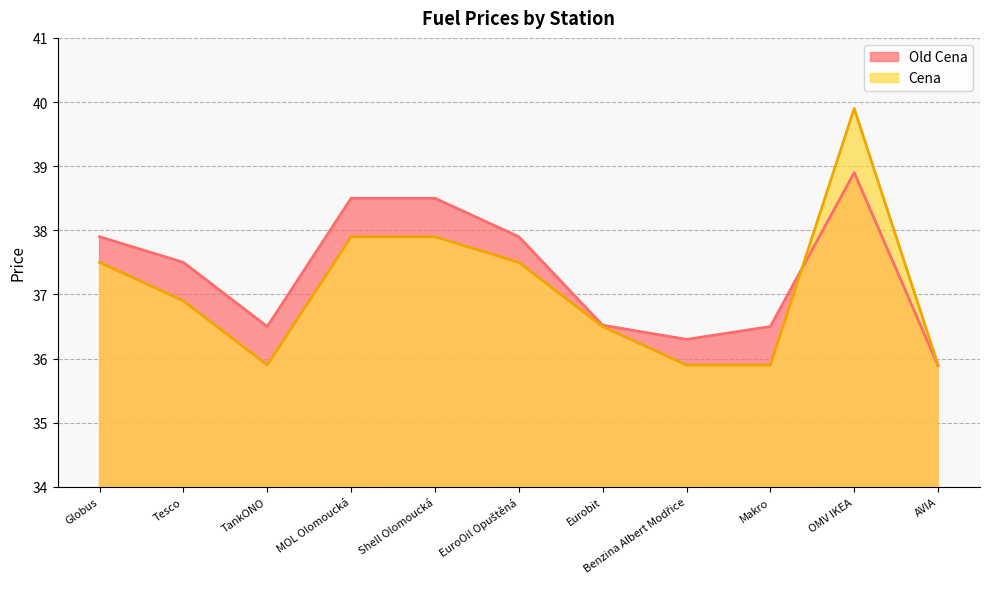

Reading left to right, transcribe all the data shown in this chart.

Old Cena: TankONO=36.5	Tesco=37.5	Globus=37.9	Makro=36.5	Shell Olomoucká=38.5	MOL Olomoucká=38.5	Benzina Albert Modřice=36.3	OMV IKEA=38.9	EuroOil Opuštěná=37.9	AVIA=35.9	Eurobit=36.5
Cena: TankONO=35.9	Tesco=36.9	Globus=37.5	Makro=35.9	Shell Olomoucká=37.9	MOL Olomoucká=37.9	Benzina Albert Modřice=35.9	OMV IKEA=39.9	EuroOil Opuštěná=37.5	AVIA=35.9	Eurobit=36.5